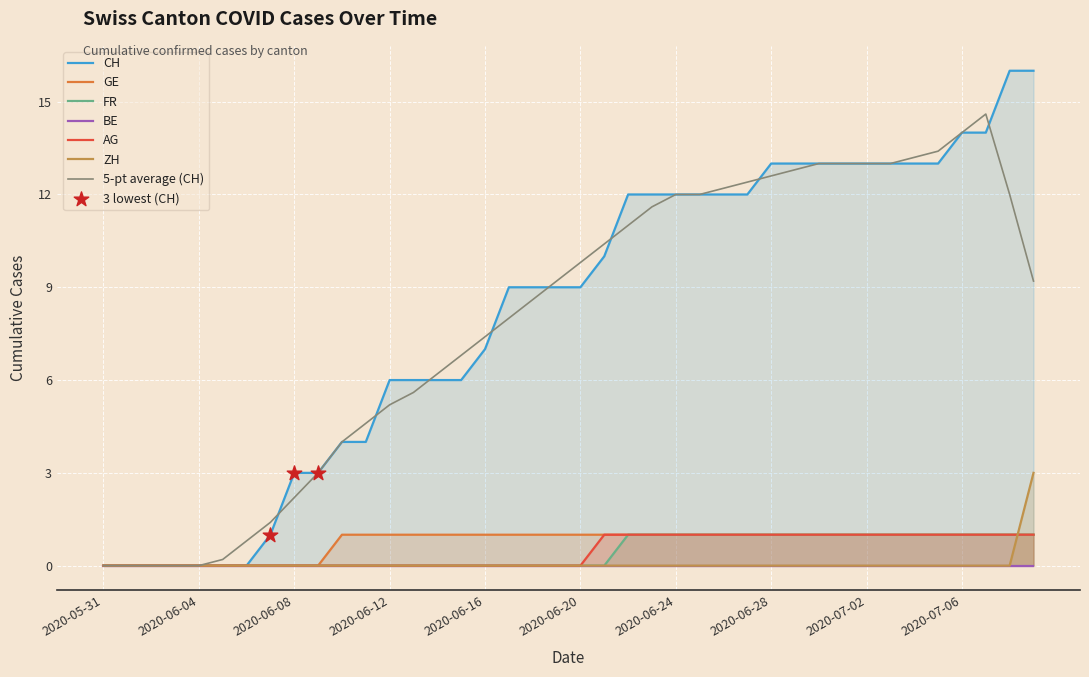

Which series has the largest total across all categories?

CH